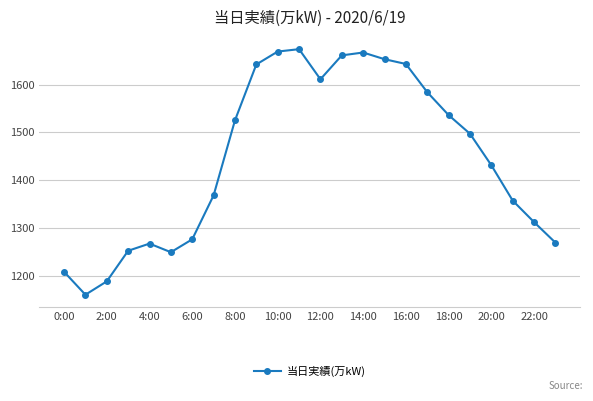

What is the difference between the second highest and minimum values?

509